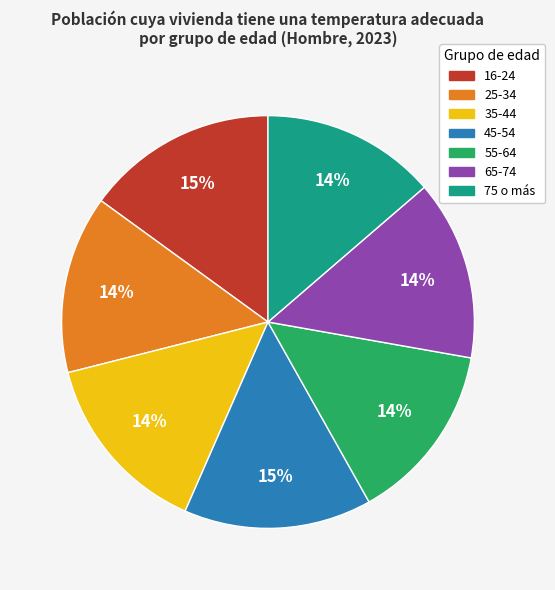

Count the number of slices in the pie.

7